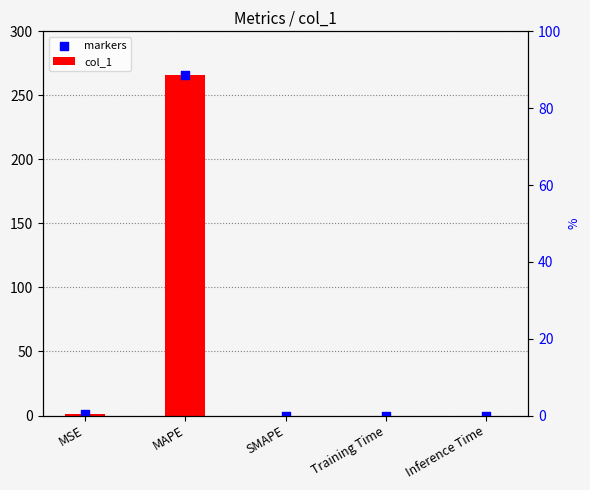

What is the total value across all series at MSE?

2.6